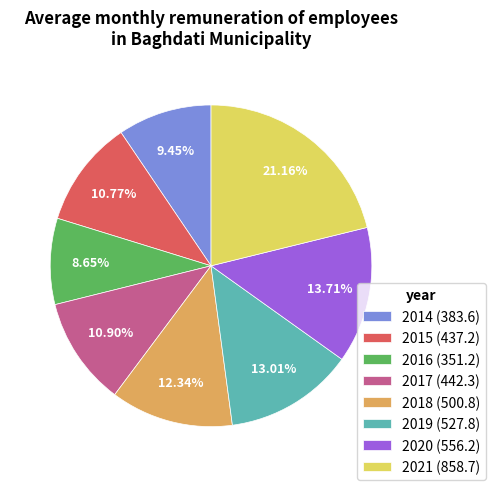

Do 2020 and 2018 together represent more than half of the pie?

No